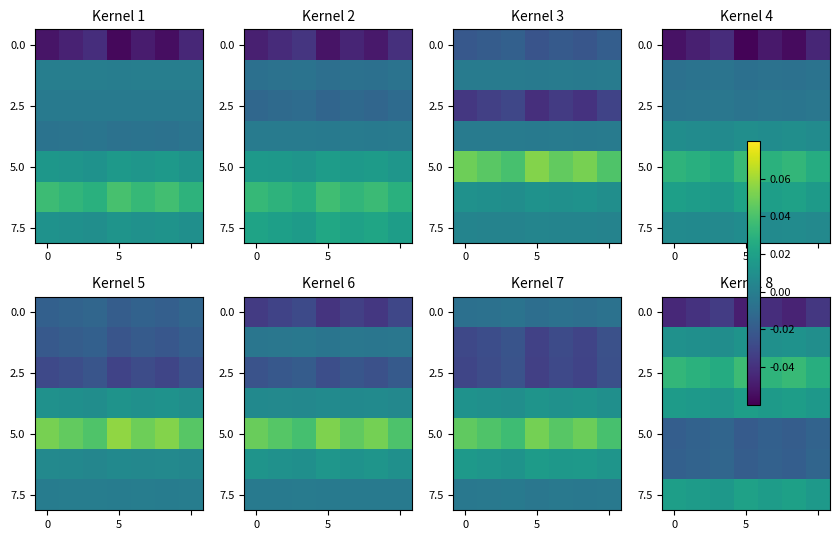

The value of 5.0 at 0 is -0.0. True or false?

True